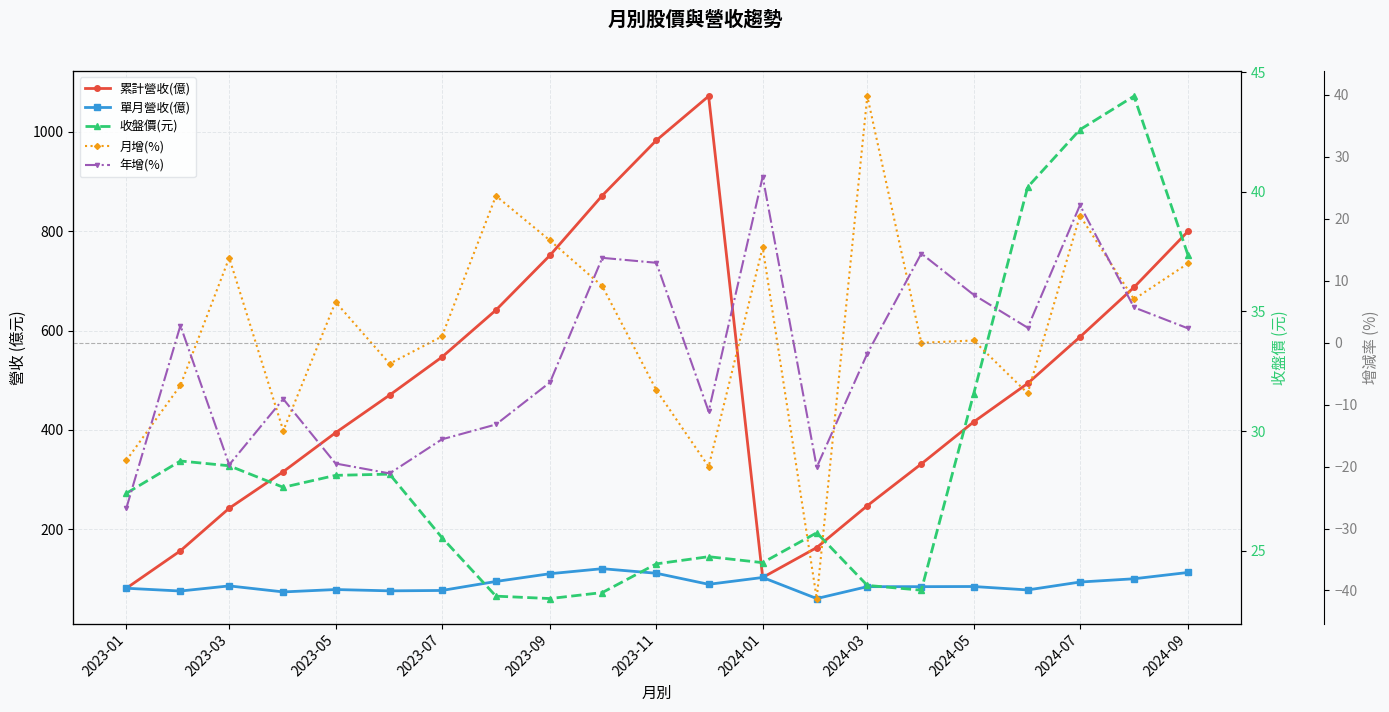

What is the sum of all 月增(%) values?

45.9